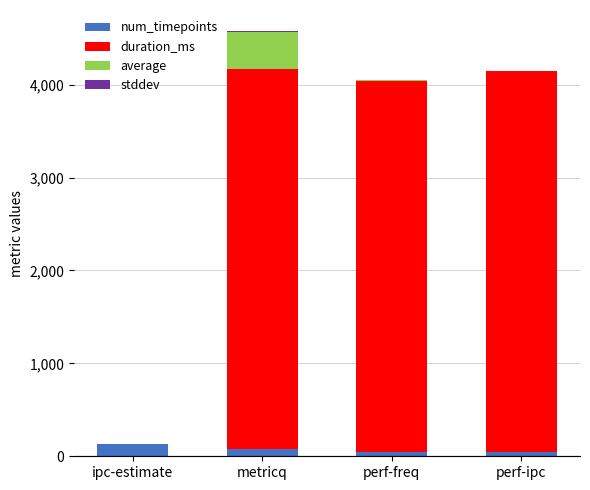

At which category is the sum across all series the highest?

metricq